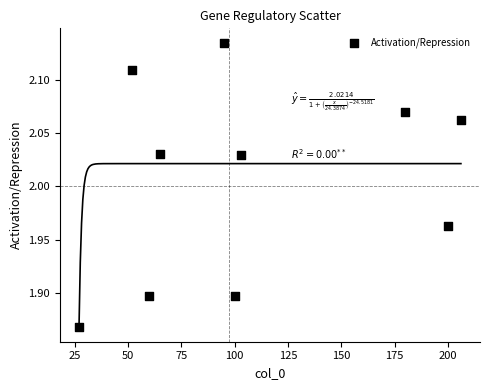

What is the range of X values (max minus min)?

179.0